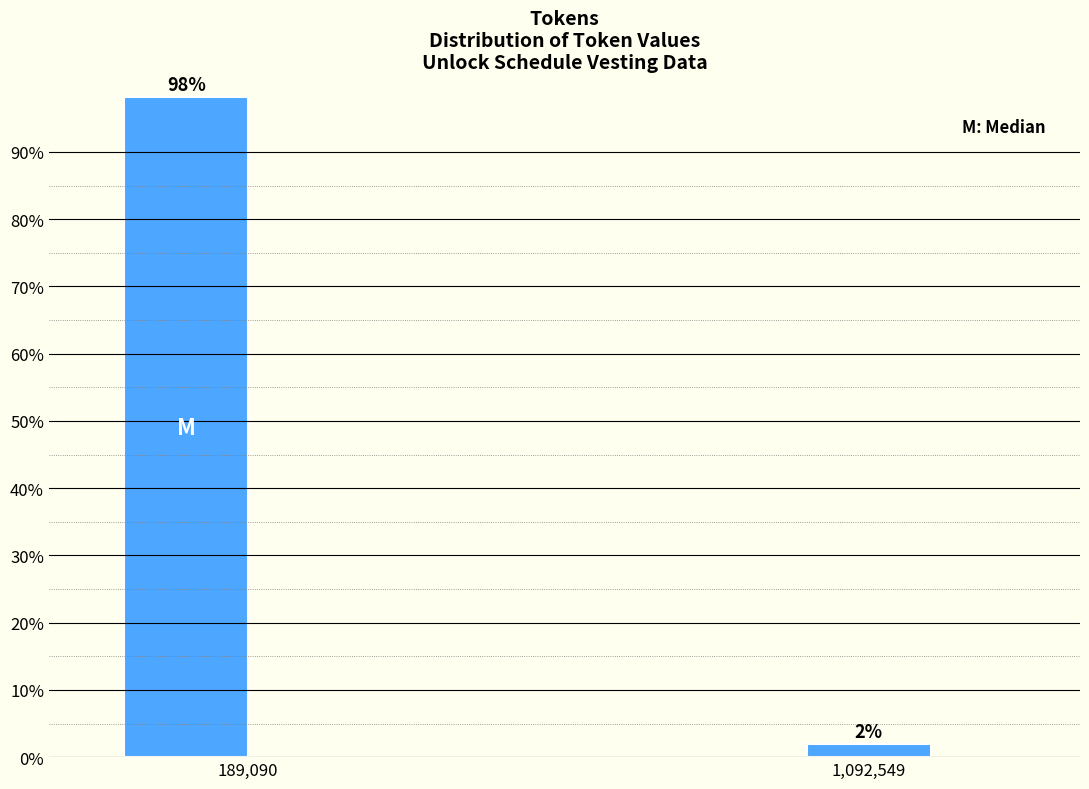

Between 1,092,549 and 189,090, which is larger?

189,090